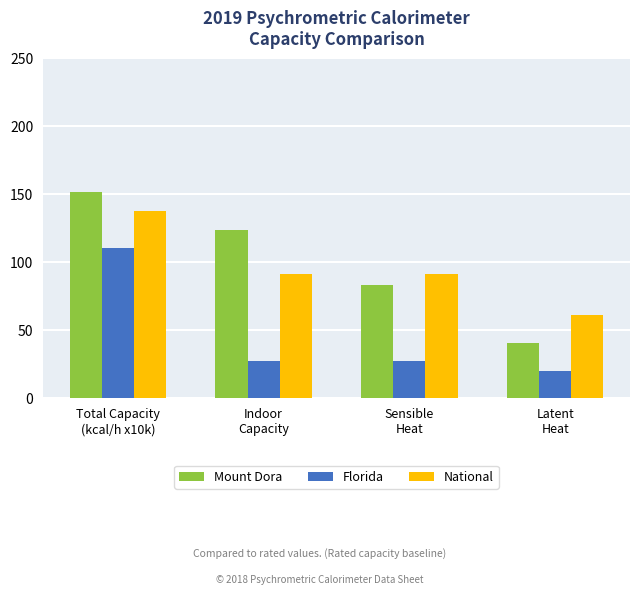

What is the difference between the maximum and minimum values in the Mount Dora series?

111.6